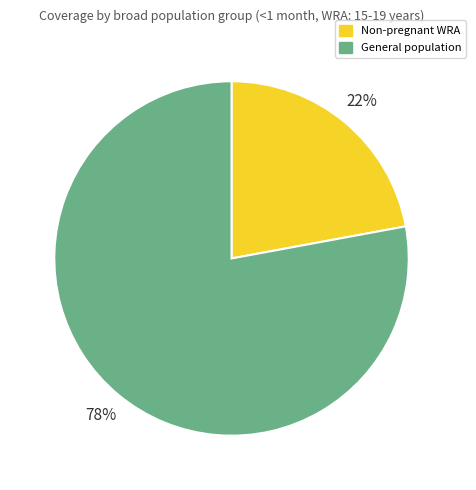

To the nearest percent, what is the difference between the largest and smallest slice percentages?

56%